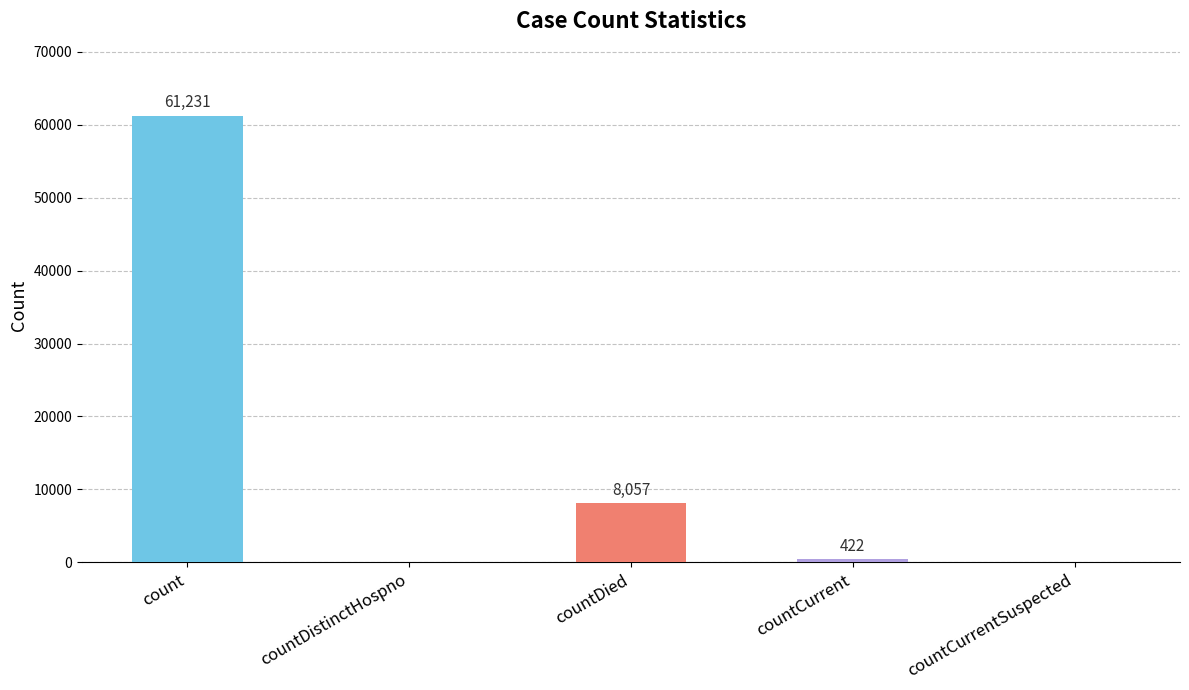

What is the approximate value at countDied?

8057